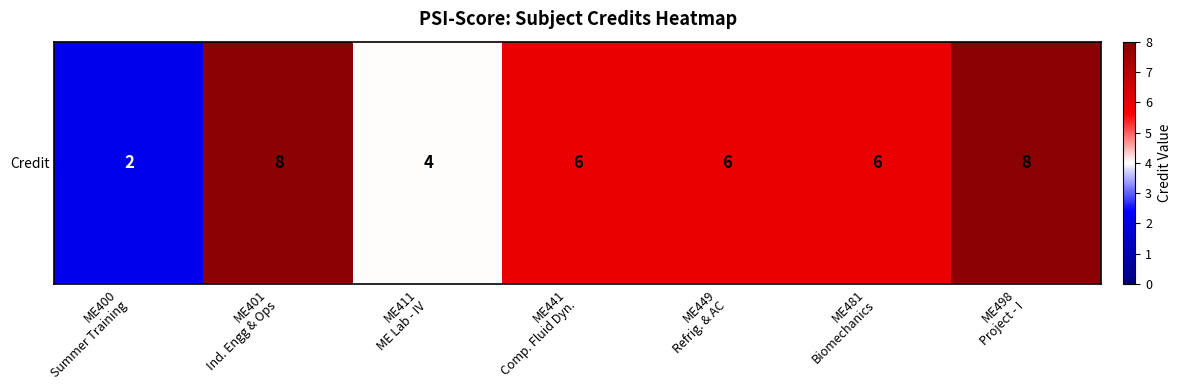

Which category has the highest value across all series?

ME401
Ind. Engg & Ops